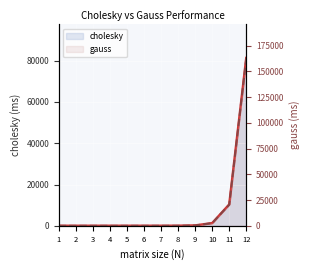

How many times do gauss and cholesky cross each other?

1